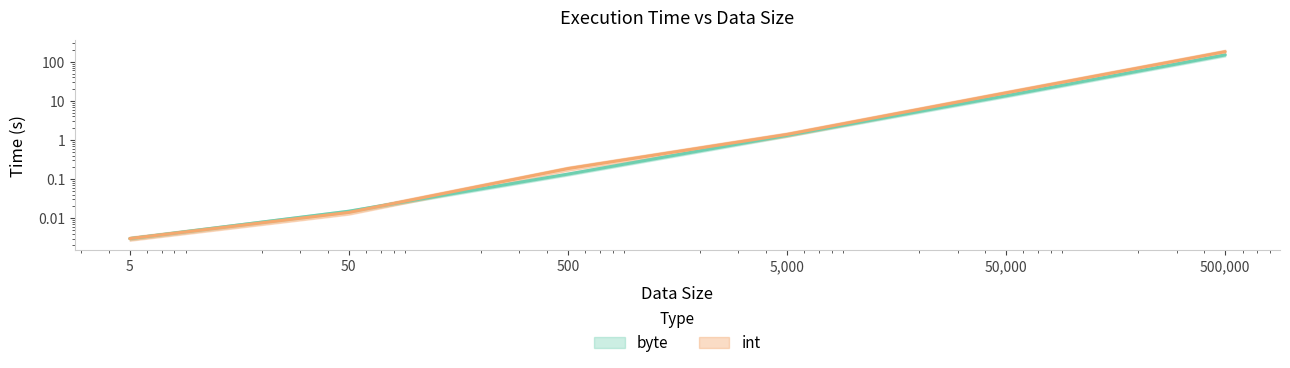

Where do byte and int first cross each other?

5 and 50